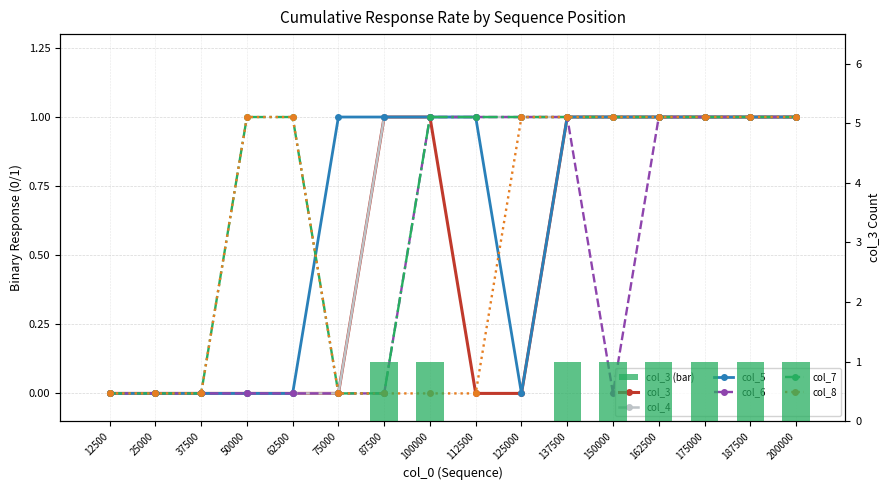

Are the bars horizontal?

No